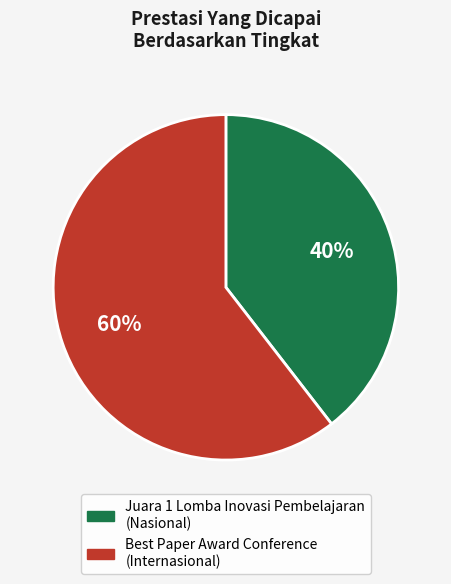

Between Best Paper Award Conference and Juara 1 Lomba Inovasi Pembelajaran, which is larger?

Best Paper Award Conference